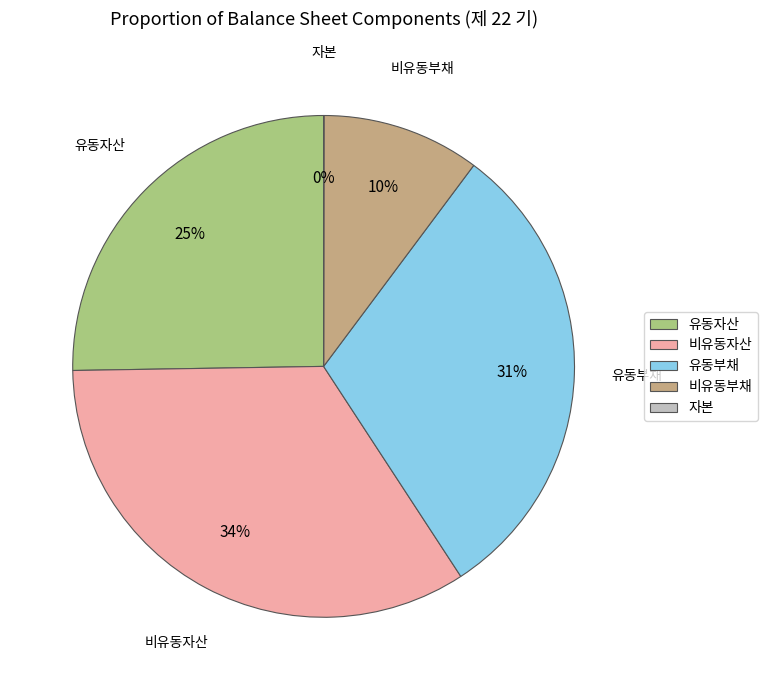

To the nearest percent, what is the average slice percentage?

20%